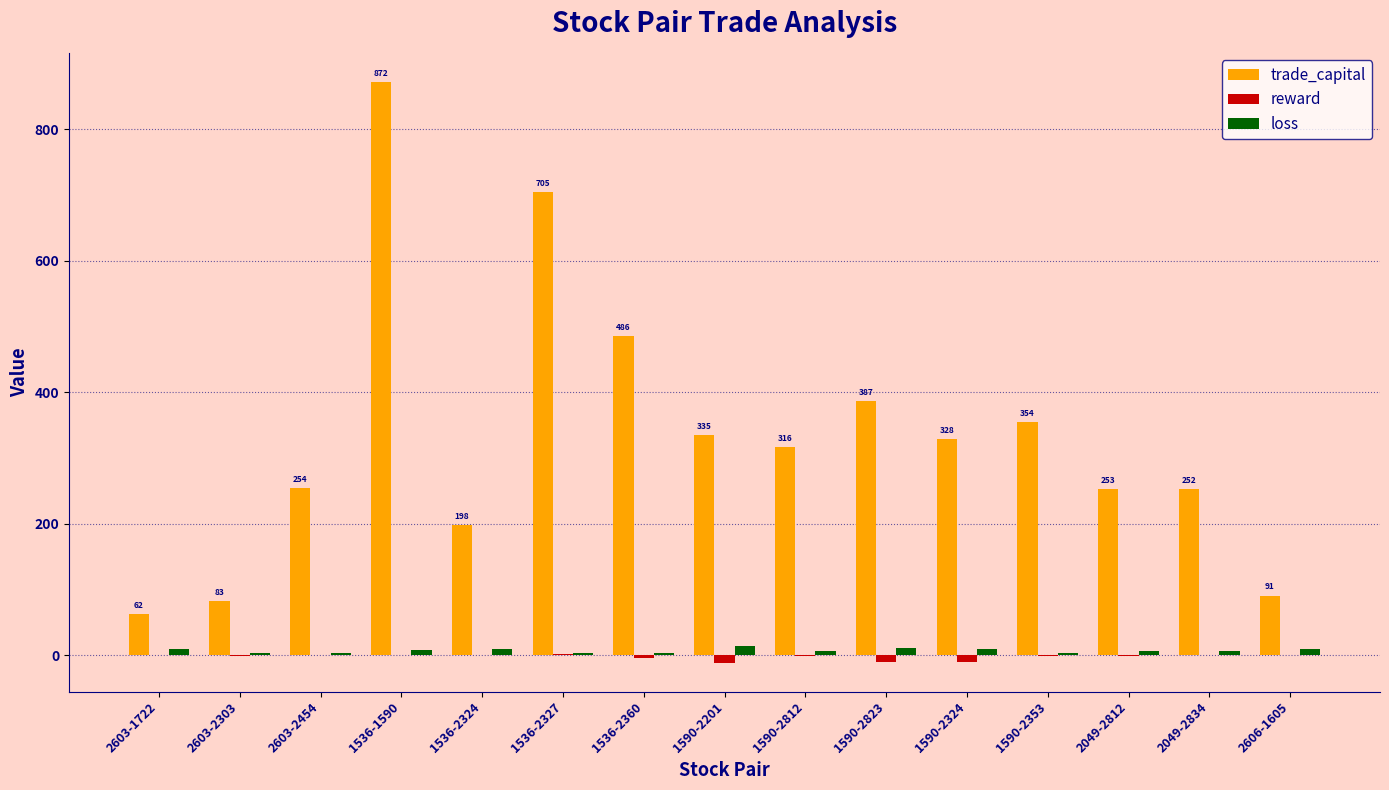

Is the value of trade_capital at 1590-2353 greater than the value of reward at 1536-1590?

Yes